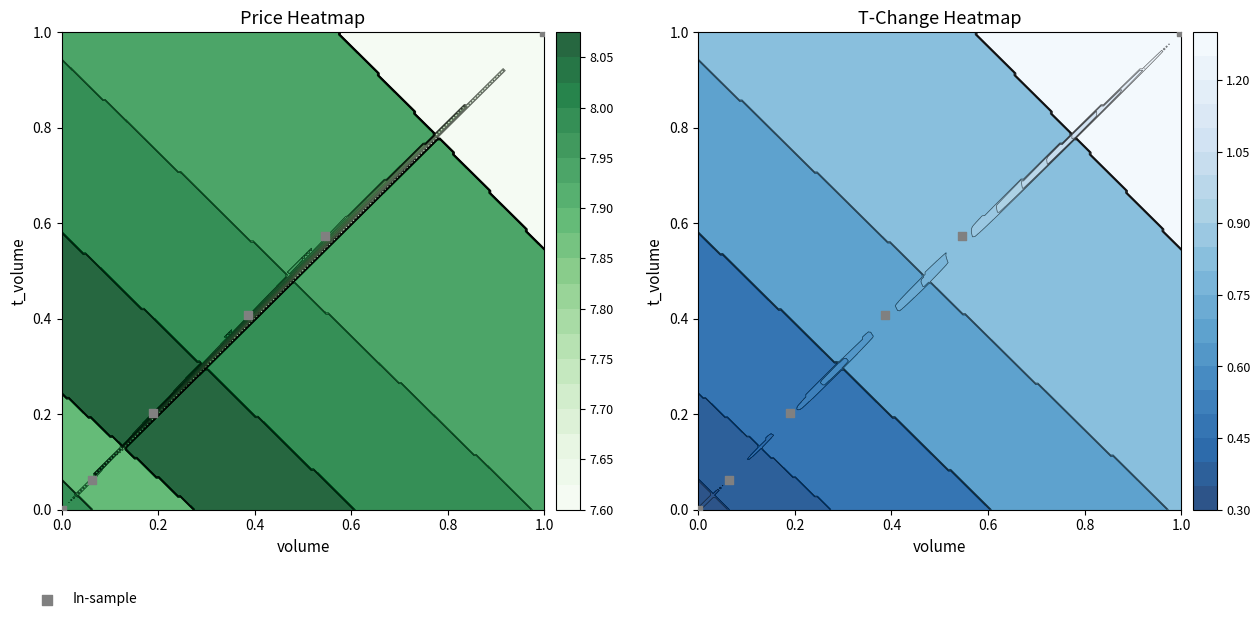

How many data points are above 0?

5